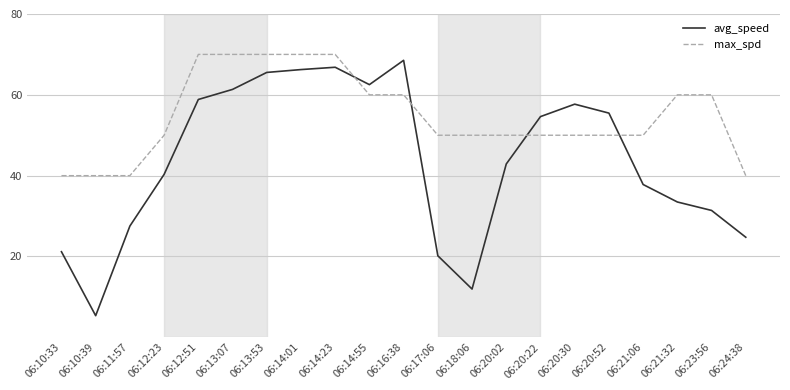

How many categories are shown in the chart?

21